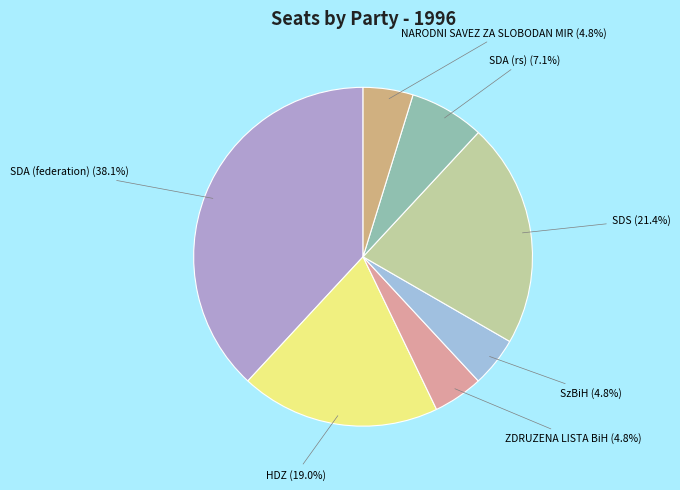

Do SzBiH and NARODNI SAVEZ ZA SLOBODAN MIR together represent more than half of the pie?

No